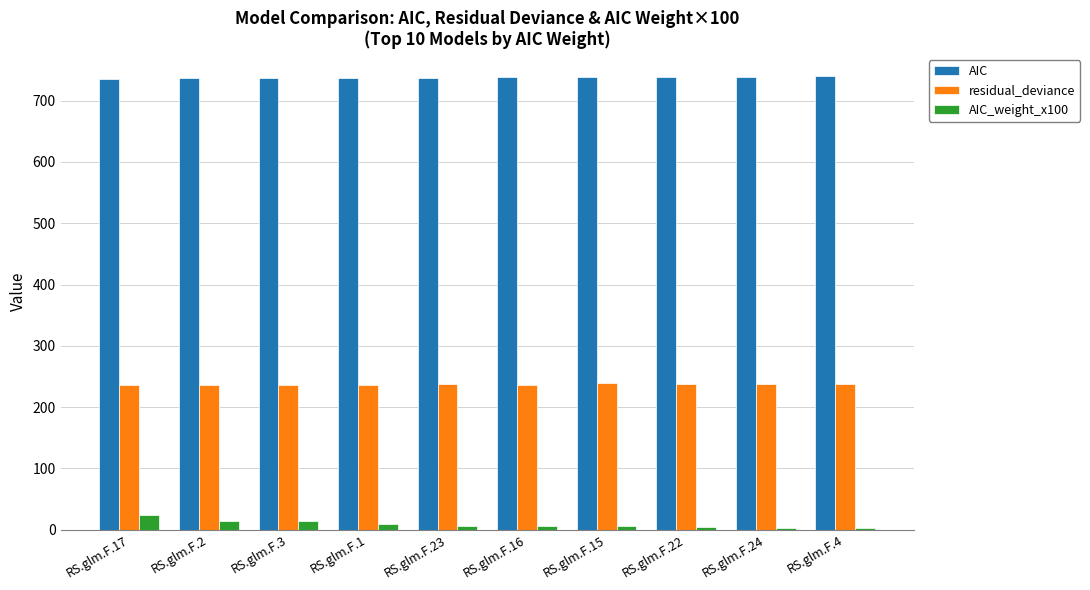

What is the value of the residual_deviance bar at the 9th from the left?

238.2